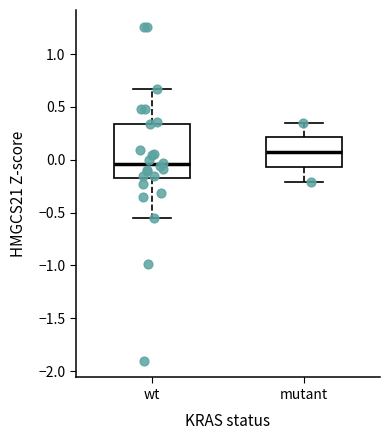

Where does the lower whisker of the box for mutant end on the y-axis? The values are not printed on the chart, so give them approximately, as read against the axis.

-0.20